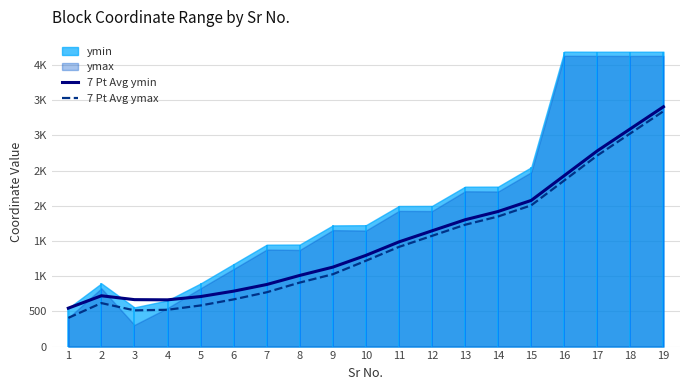

What value does the 7 Pt Avg ymin series have at 4?

664.2